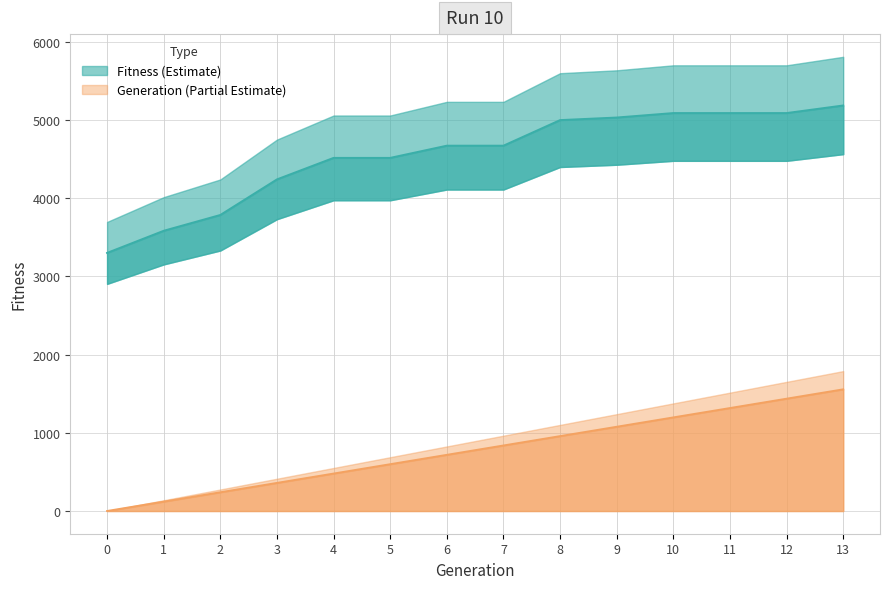

Which category has the highest value in the Generation series?

13